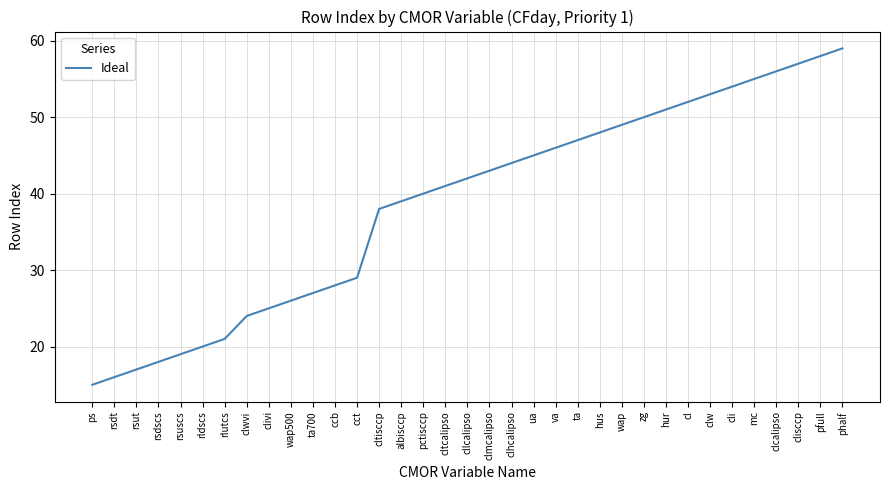

How many distinct data groups are displayed?

1